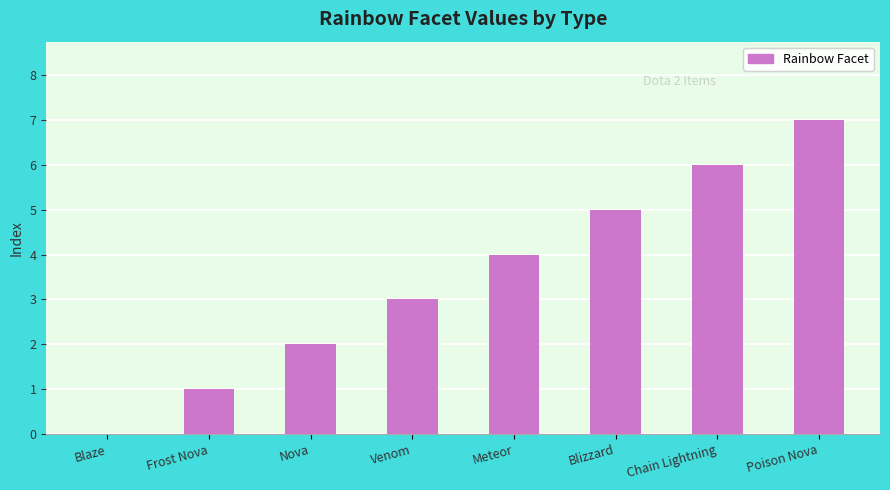

What is the sum of all values?

28